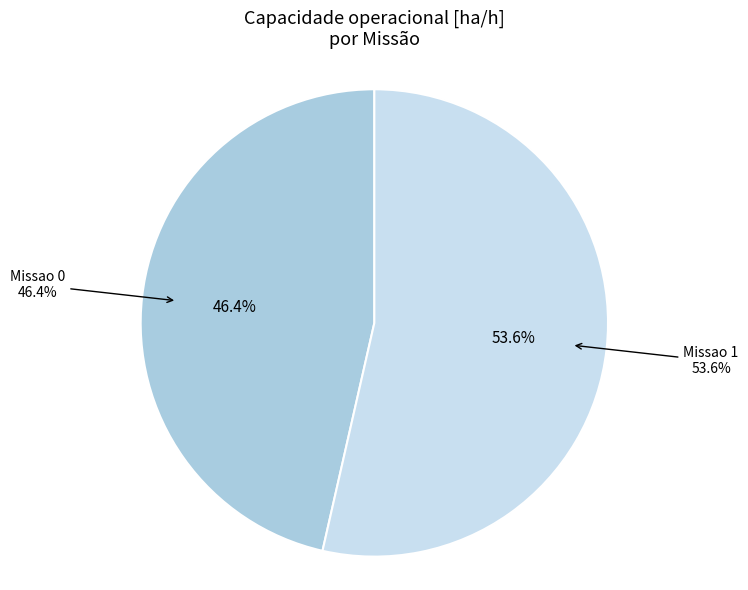

Rank the categories by value from highest to lowest.

Missao 1, Missao 0